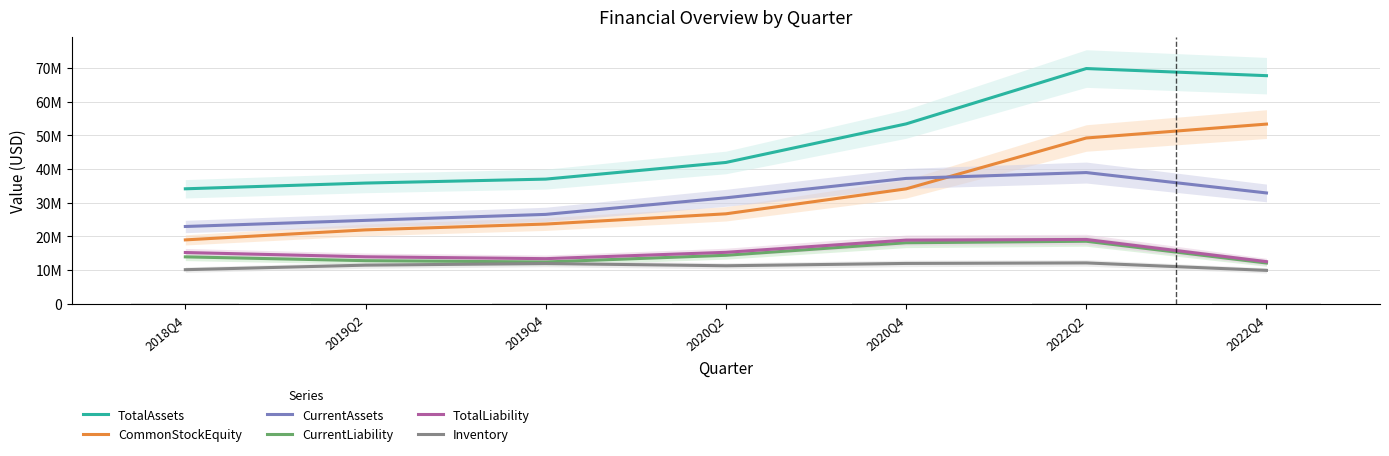

How many values in the TotalAssets series exceed 41939219?

4